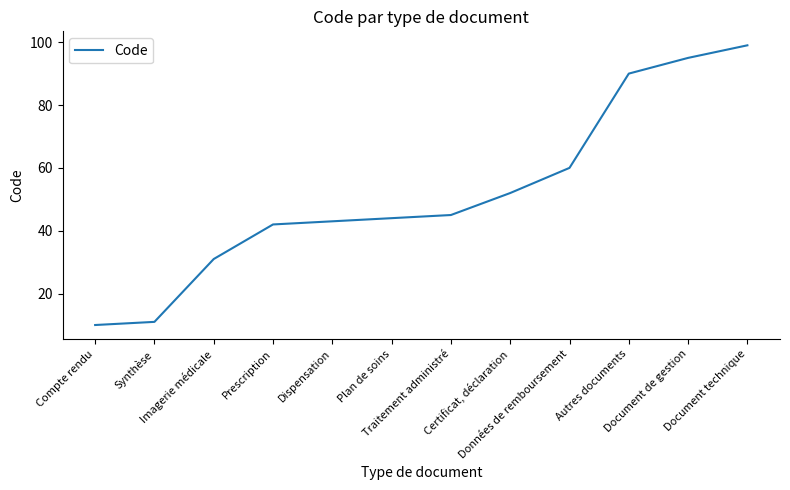

Is it true that the value at Dispensation is 43?

True